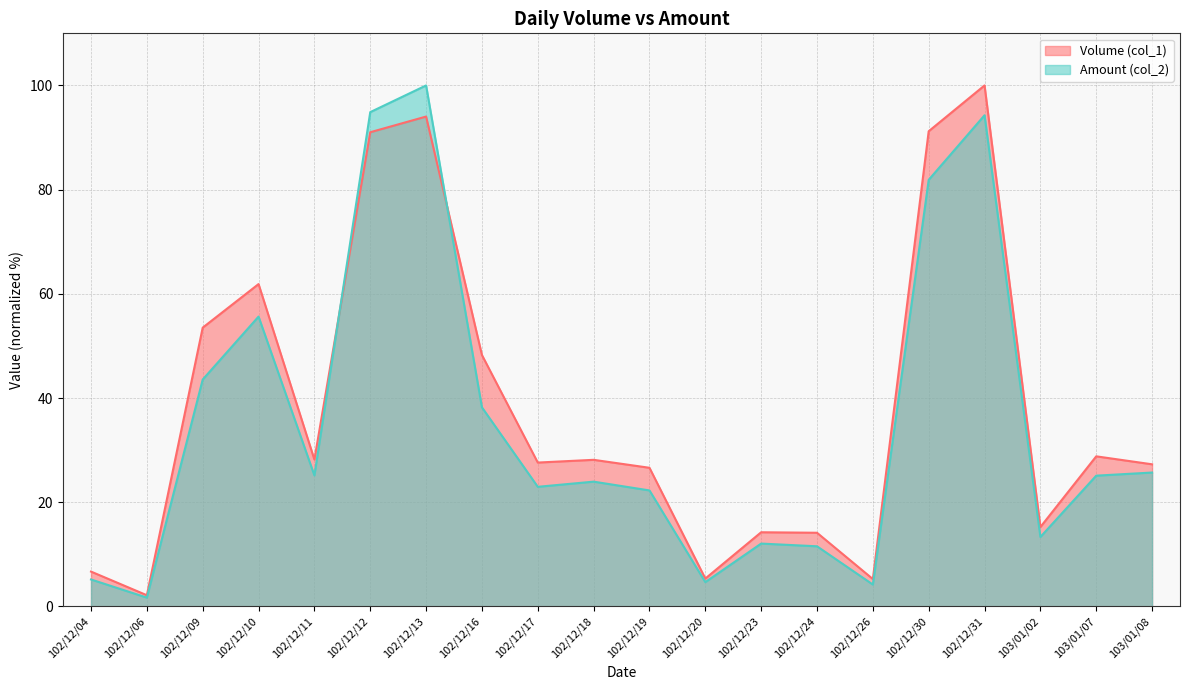

At which category is the sum across all series the highest?

102/12/31